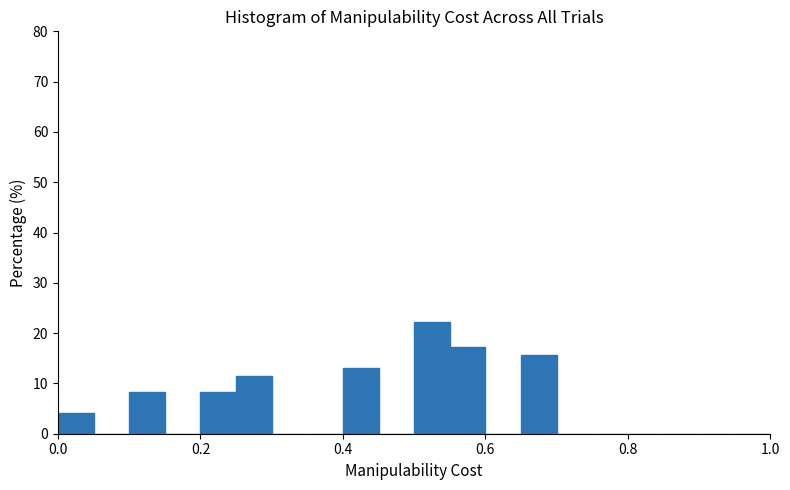

Read against the x-axis, roughly where is the centre of the tallest bar?

0.52